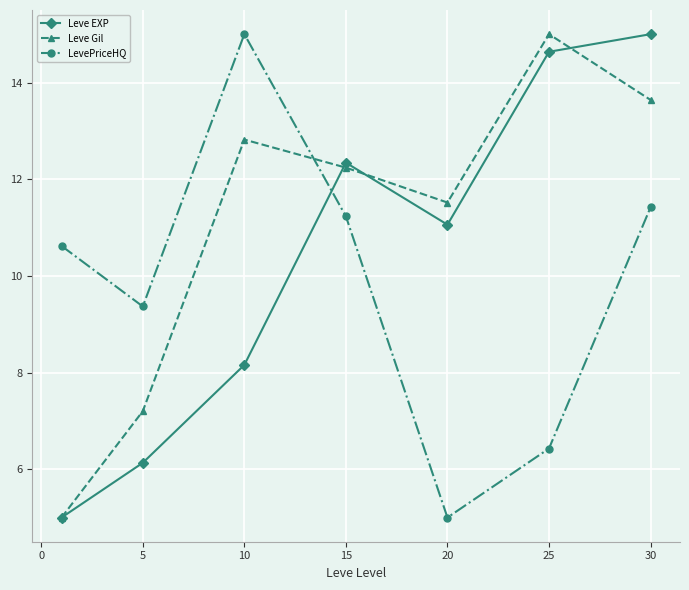

True or false: Leve EXP and LevePriceHQ cross at least once.

True